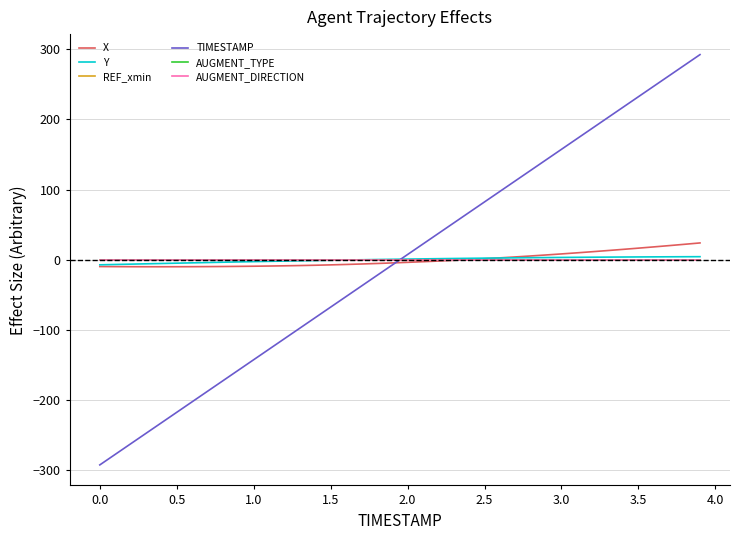

Does the chart display data point markers on the line(s)?

No